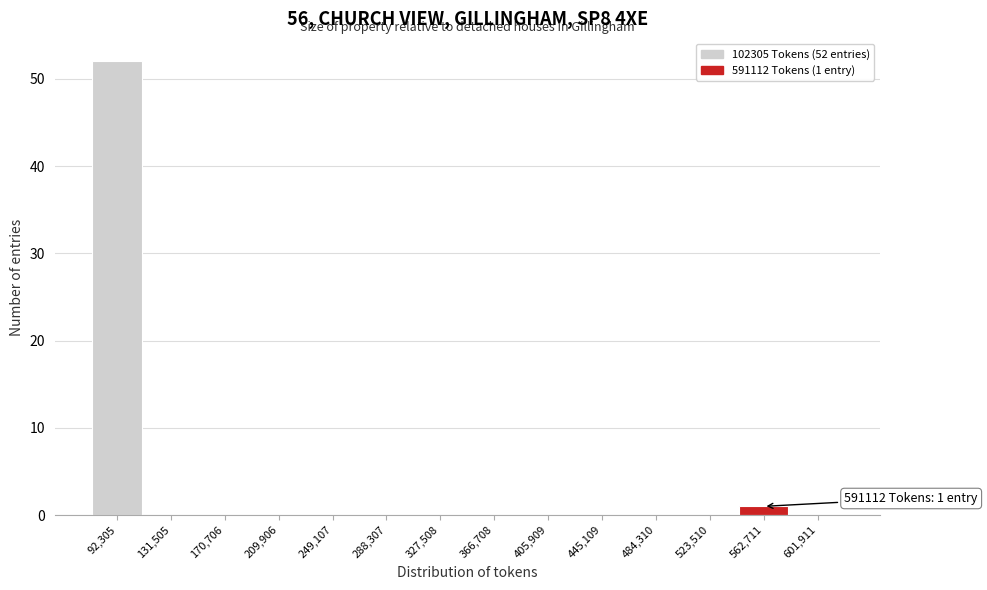

Reading left to right, list all the values displayed in this chart.

92,305=52	131,505=0	170,706=0	209,906=0	249,107=0	288,307=0	327,508=0	366,708=0	405,909=0	445,109=0	484,310=0	523,510=0	562,711=1	601,911=0